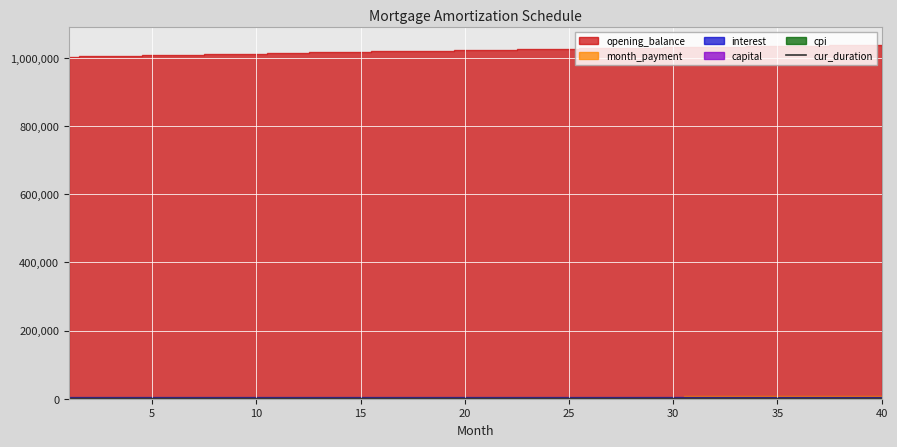

Between 15 and 5, which is larger?

5